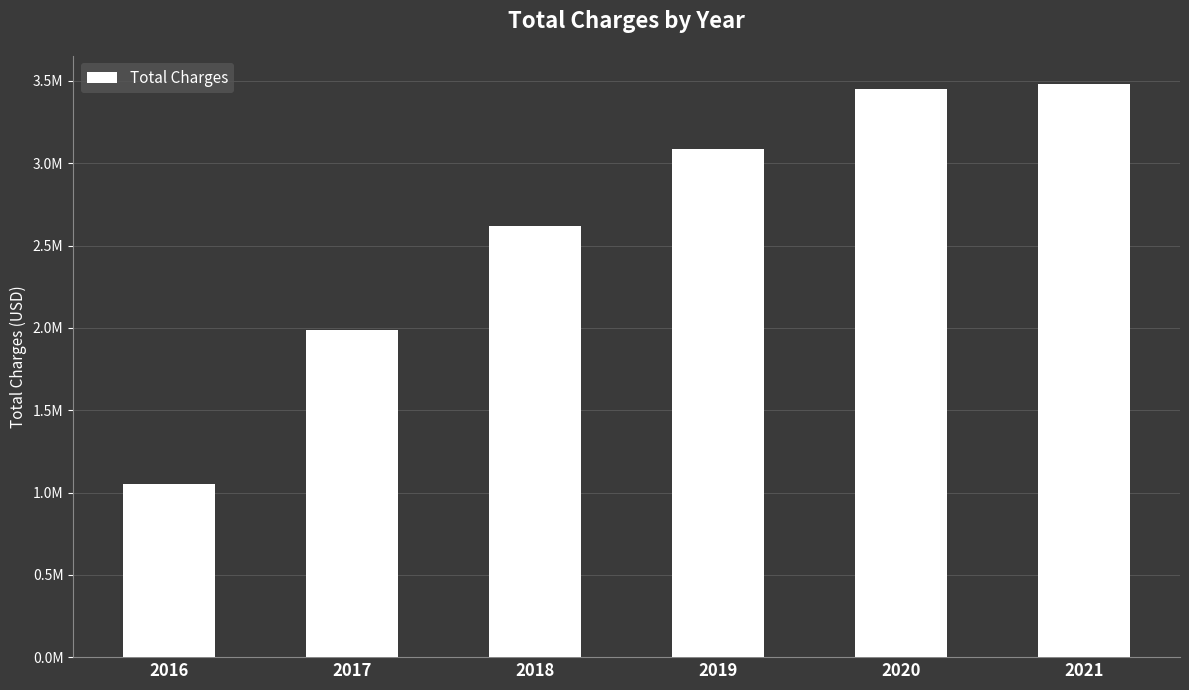

Where is the data nearest to the value 2265873?

2017